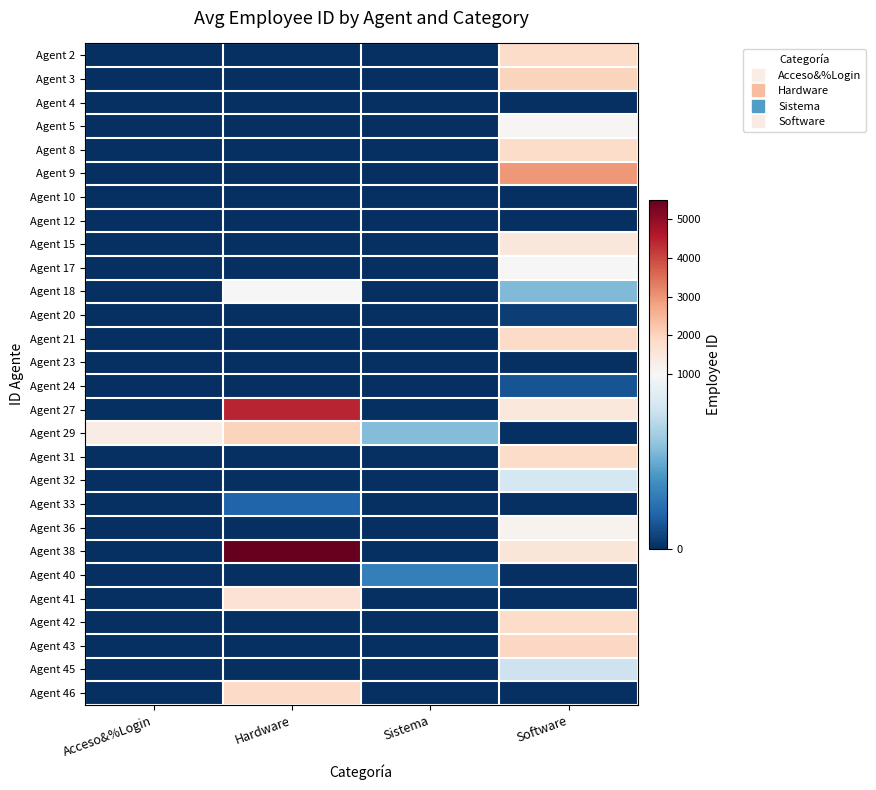

Reading right to left, list all the values displayed in this chart.

Agent 2: Software=1843	Sistema=0	Hardware=0	Acceso&%Login=0
Agent 3: Software=1985	Sistema=0	Hardware=0	Acceso&%Login=0
Agent 4: Software=0	Sistema=0	Hardware=0	Acceso&%Login=0
Agent 5: Software=1049	Sistema=0	Hardware=0	Acceso&%Login=0
Agent 8: Software=1810	Sistema=0	Hardware=0	Acceso&%Login=0
Agent 9: Software=2947	Sistema=0	Hardware=0	Acceso&%Login=0
Agent 10: Software=0	Sistema=0	Hardware=0	Acceso&%Login=0
Agent 12: Software=0	Sistema=0	Hardware=0	Acceso&%Login=0
Agent 15: Software=1522	Sistema=0	Hardware=0	Acceso&%Login=0
Agent 17: Software=1025	Sistema=0	Hardware=0	Acceso&%Login=0
Agent 18: Software=561	Sistema=0	Hardware=1025	Acceso&%Login=0
Agent 20: Software=59	Sistema=0	Hardware=0	Acceso&%Login=0
Agent 21: Software=1845	Sistema=0	Hardware=0	Acceso&%Login=0
Agent 23: Software=0	Sistema=0	Hardware=0	Acceso&%Login=0
Agent 24: Software=140	Sistema=0	Hardware=0	Acceso&%Login=0
Agent 27: Software=1477	Sistema=0	Hardware=4443	Acceso&%Login=0
Agent 29: Software=0	Sistema=569	Hardware=1996	Acceso&%Login=1320
Agent 31: Software=1825	Sistema=0	Hardware=0	Acceso&%Login=0
Agent 32: Software=821	Sistema=0	Hardware=0	Acceso&%Login=0
Agent 33: Software=0	Sistema=0	Hardware=199	Acceso&%Login=0
Agent 36: Software=1175	Sistema=0	Hardware=0	Acceso&%Login=0
Agent 38: Software=1547	Sistema=0	Hardware=5514	Acceso&%Login=0
Agent 40: Software=0	Sistema=320	Hardware=0	Acceso&%Login=0
Agent 41: Software=0	Sistema=0	Hardware=1657	Acceso&%Login=0
Agent 42: Software=1831	Sistema=0	Hardware=0	Acceso&%Login=0
Agent 43: Software=1915	Sistema=0	Hardware=0	Acceso&%Login=0
Agent 45: Software=795	Sistema=0	Hardware=0	Acceso&%Login=0
Agent 46: Software=0	Sistema=0	Hardware=1863	Acceso&%Login=0